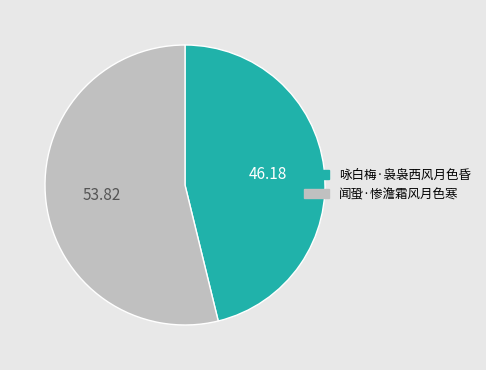

Which slice represents more than half of the pie?

闻蛩·惨澹霜风月色寒